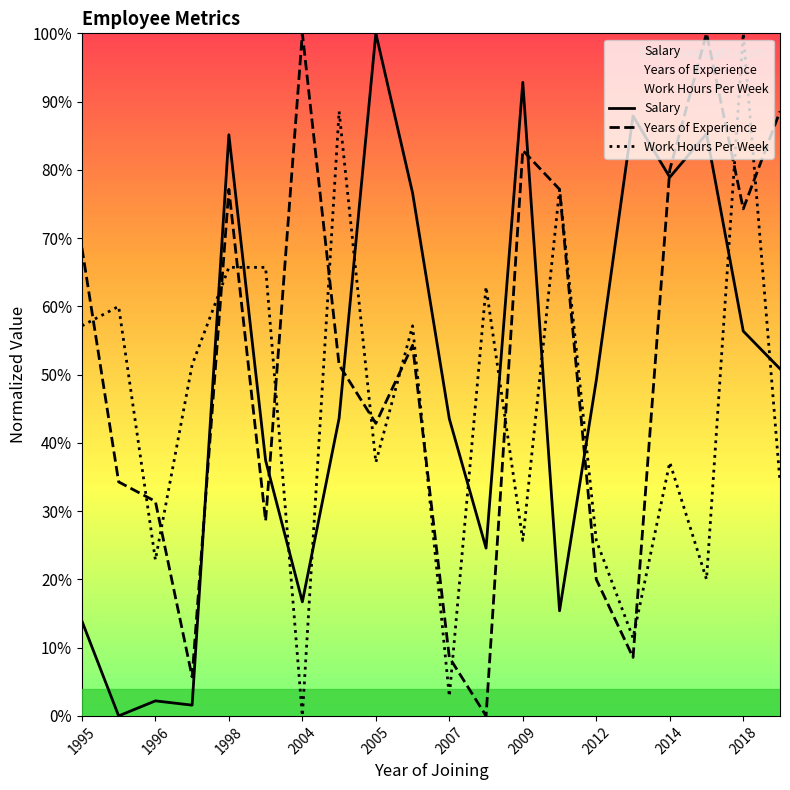

Rank the series by their average value, from lowest to highest.

Work Hours Per Week, Salary, Years of Experience